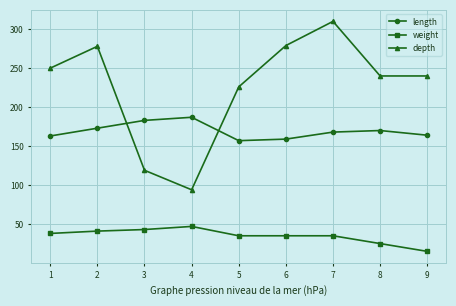

What is the value of the depth point at the 3rd from the left?

119